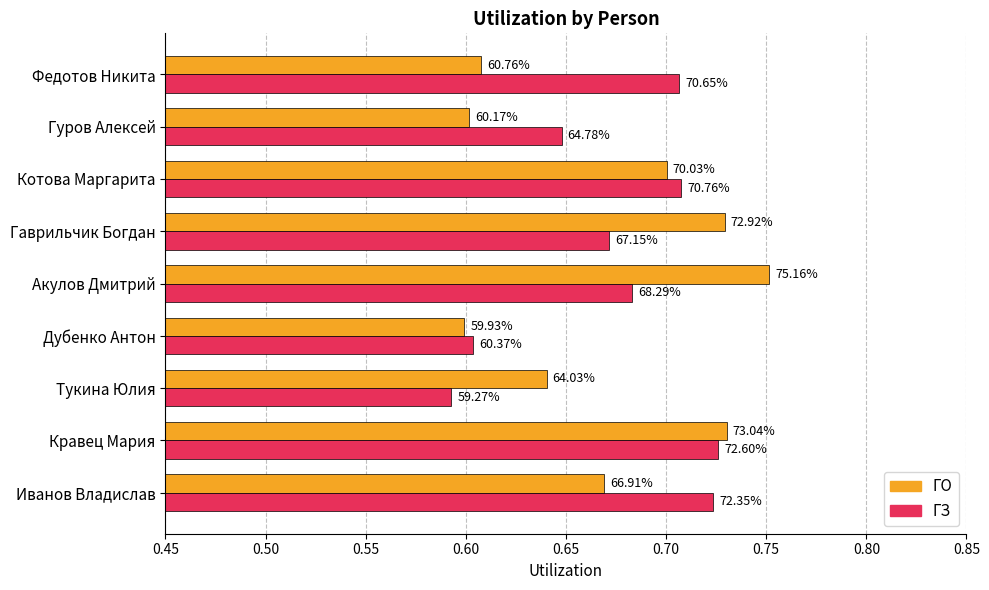

At how many categories does at least one series exceed 0?

9